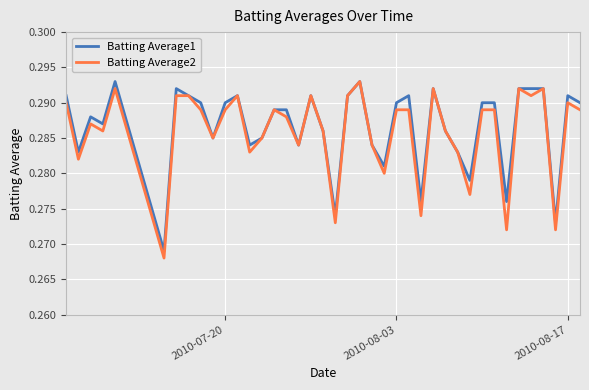

Reading right to left, transcribe all the data shown in this chart.

Batting Average1: 0.3	0.3	0.3	0.3	0.3	0.3	0.3	0.3	0.3	0.3	0.3	0.3	0.3	0.3	0.3	0.3	0.3	0.3	0.3	0.3	0.3	0.3	0.3	0.3	0.3	0.3	0.3	0.3	0.3	0.3	0.3	0.3	0.3	0.3	0.3	0.3	0.3	0.3	0.3	0.3
Batting Average2: 0.3	0.3	0.3	0.3	0.3	0.3	0.3	0.3	0.3	0.3	0.3	0.3	0.3	0.3	0.3	0.3	0.3	0.3	0.3	0.3	0.3	0.3	0.3	0.3	0.3	0.3	0.3	0.3	0.3	0.3	0.3	0.3	0.3	0.3	0.3	0.3	0.3	0.3	0.3	0.3